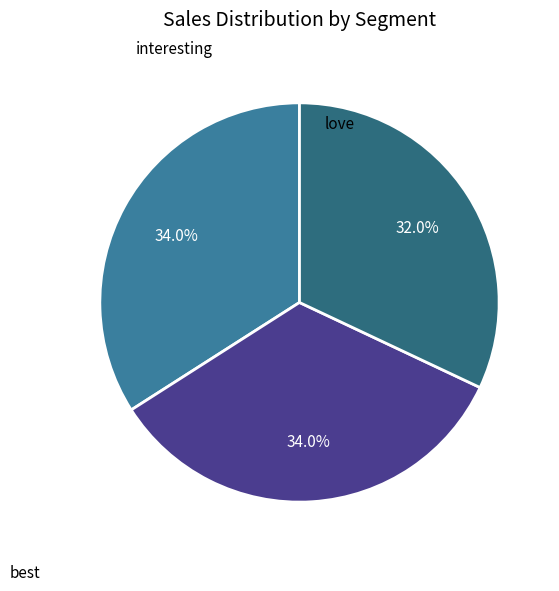

How many segments does this pie chart have?

3